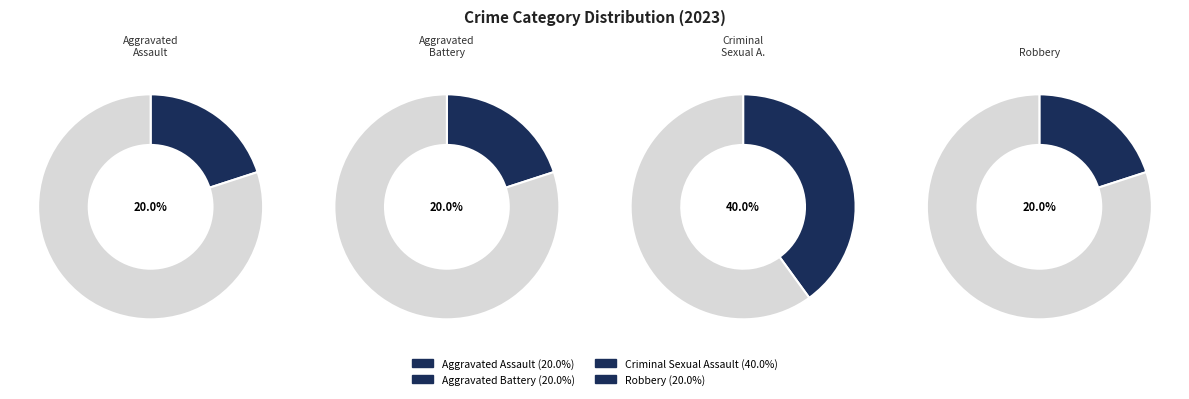

To the nearest percent, what portion does Aggravated Battery represent?

20%